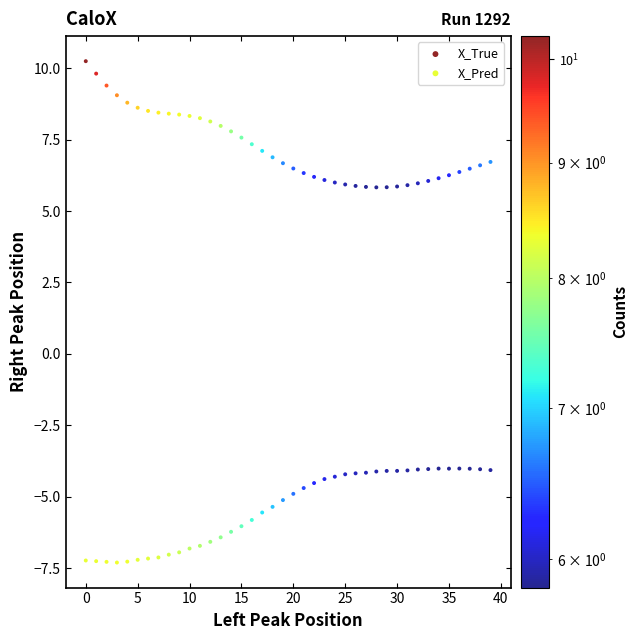

Across all data points, what is the range of Y values (max minus min)?

17.5